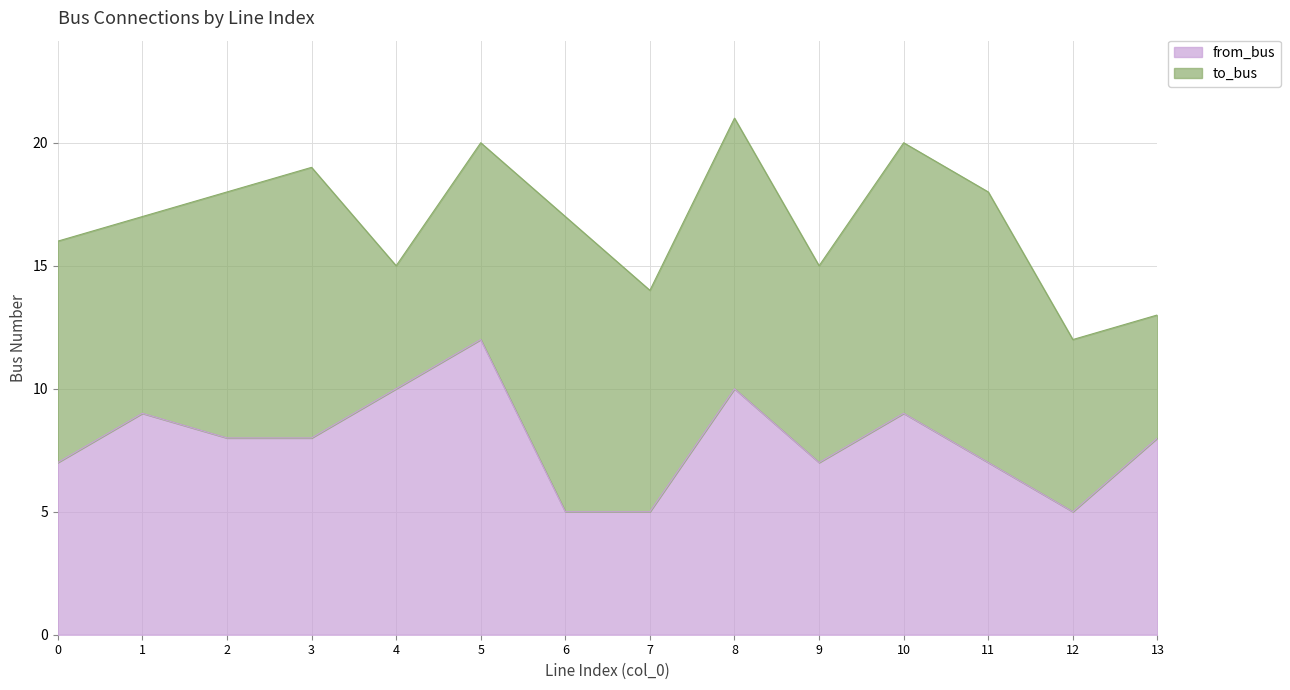

What is the average value?

8